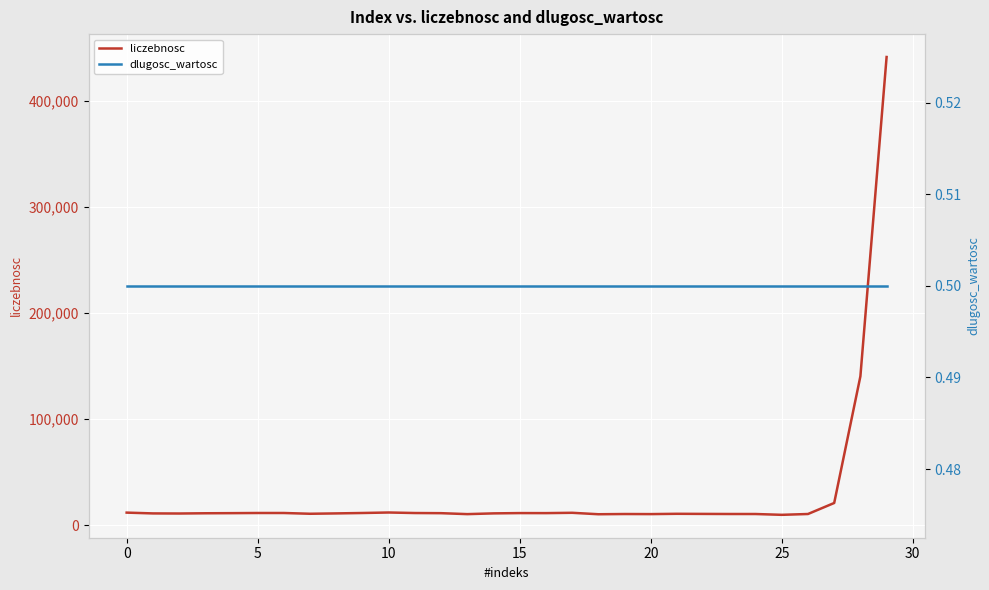

Reading left to right, list all the values displayed in this chart.

liczebnosc: 11790.0	11046.0	10951.0	11181.0	11289.0	11436.0	11432.0	10713.0	11049.0	11442.0	11905.0	11409.0	11267.0	10371.0	11074.0	11353.0	11318.0	11624.0	10267.0	10471.0	10395.0	10677.0	10574.0	10491.0	10475.0	9707.0	10489.0	20877.0	140313.0	441340.0
dlugosc_wartosc: 0.5	0.5	0.5	0.5	0.5	0.5	0.5	0.5	0.5	0.5	0.5	0.5	0.5	0.5	0.5	0.5	0.5	0.5	0.5	0.5	0.5	0.5	0.5	0.5	0.5	0.5	0.5	0.5	0.5	0.5